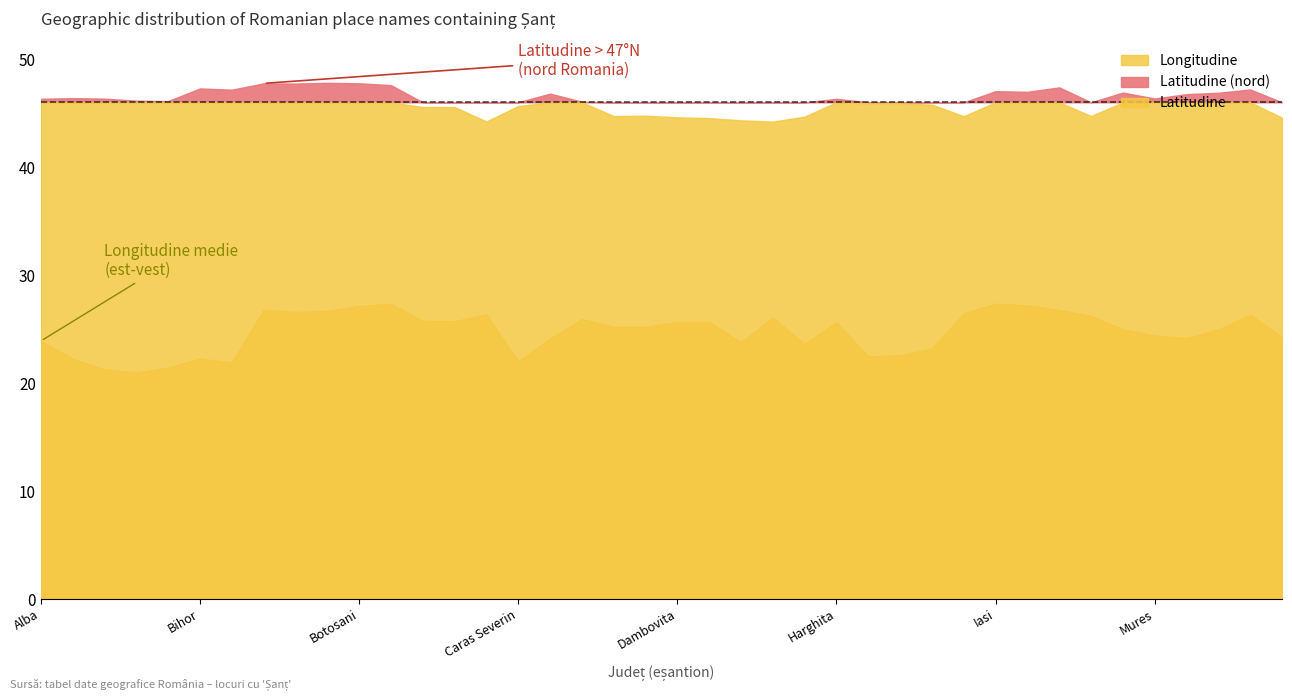

At which category is the sum across all series the highest?

11